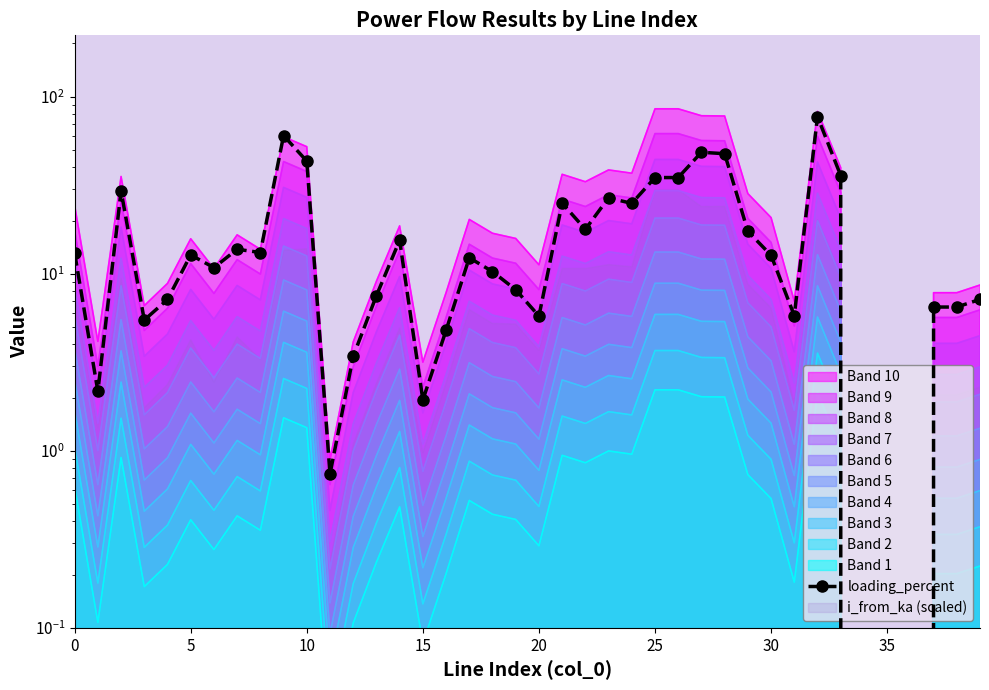

How many values exceed 12?

21